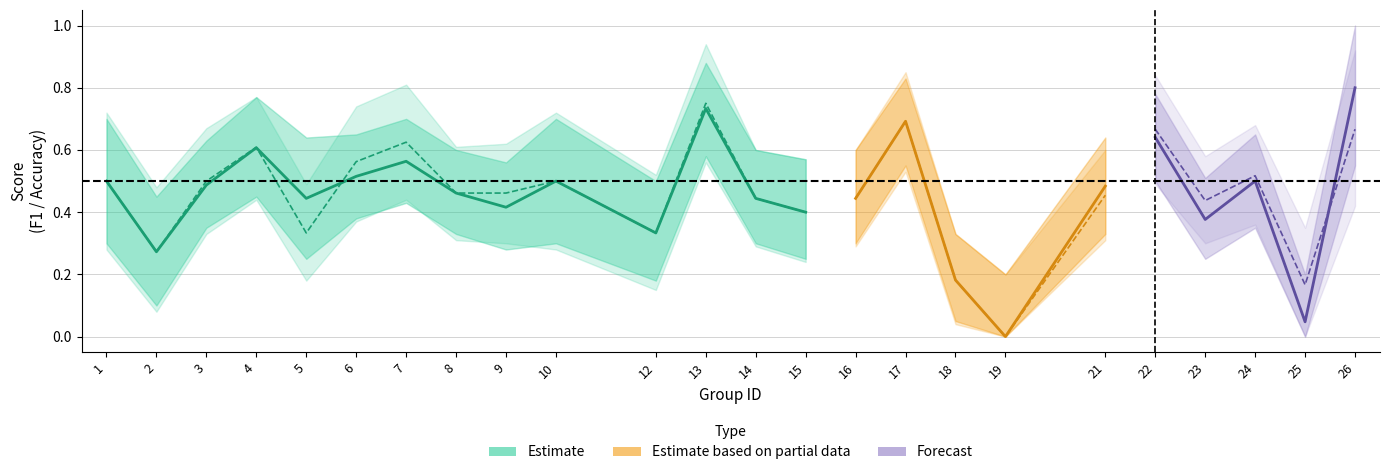

Between which two adjacent categories do f1 and accuracy first intersect?

4 and 5